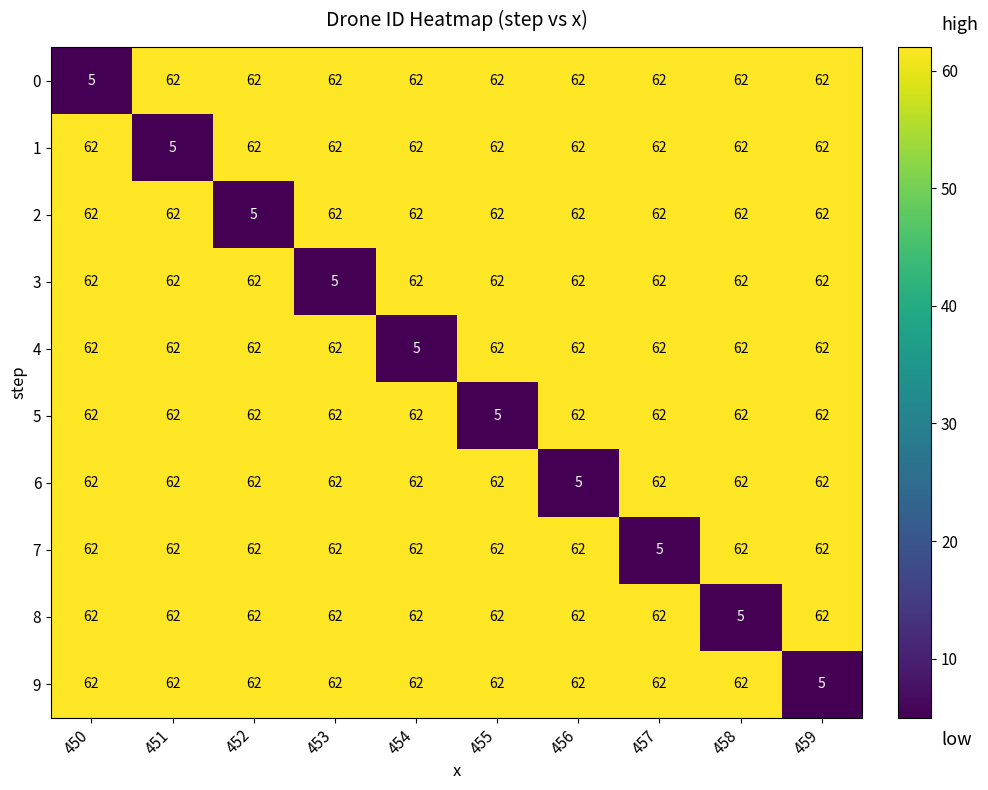

The 7 series shows 110 at 454. True or false?

False